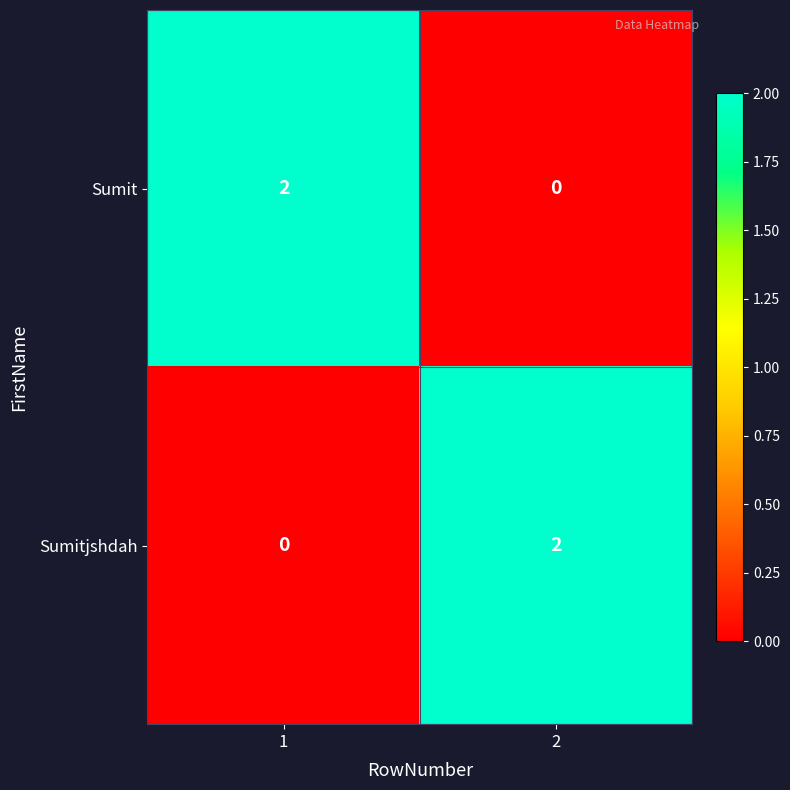

Count the number of data series in this chart.

2